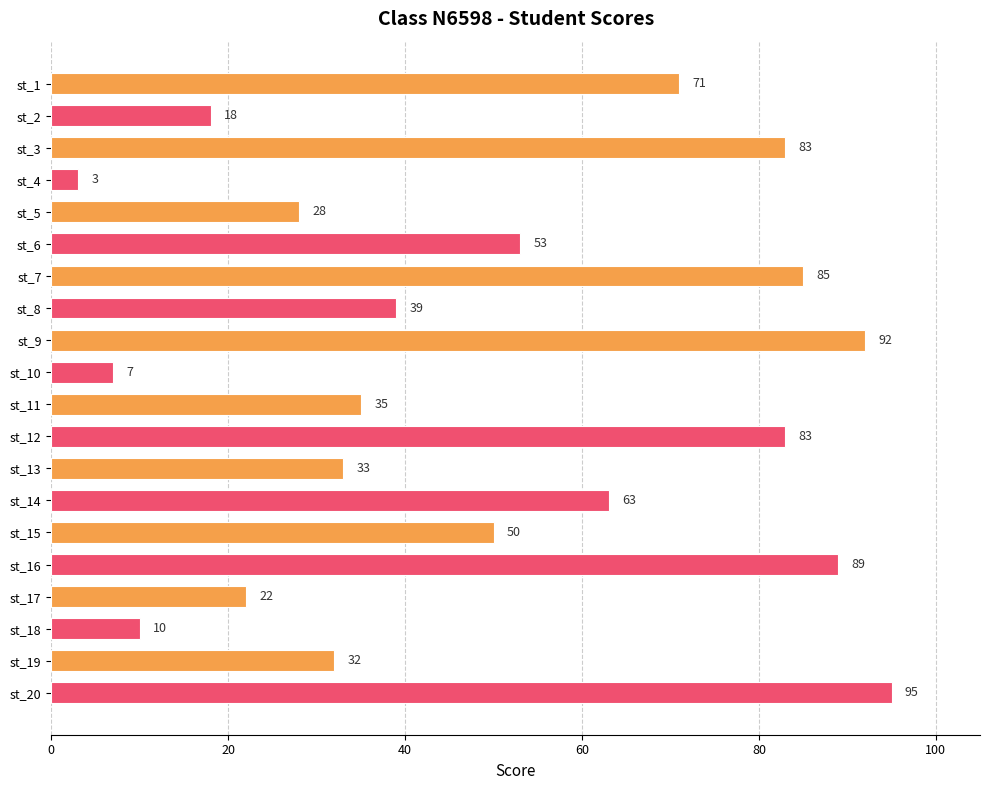

What is the minimum value shown in the chart?

3